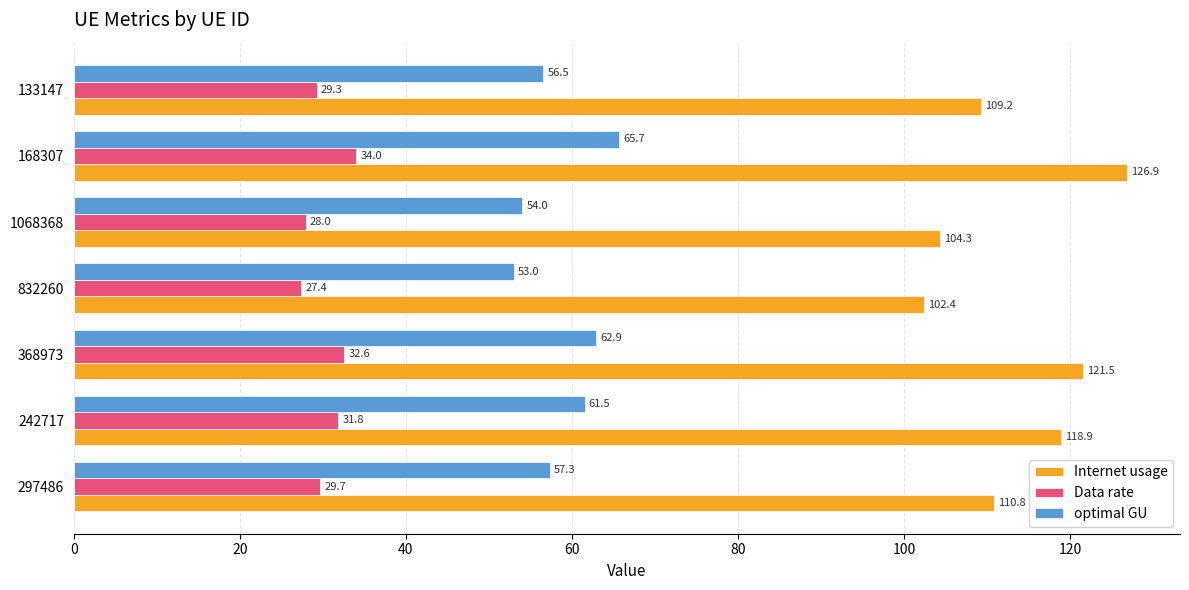

Which series has the largest total across all categories?

Internet usage